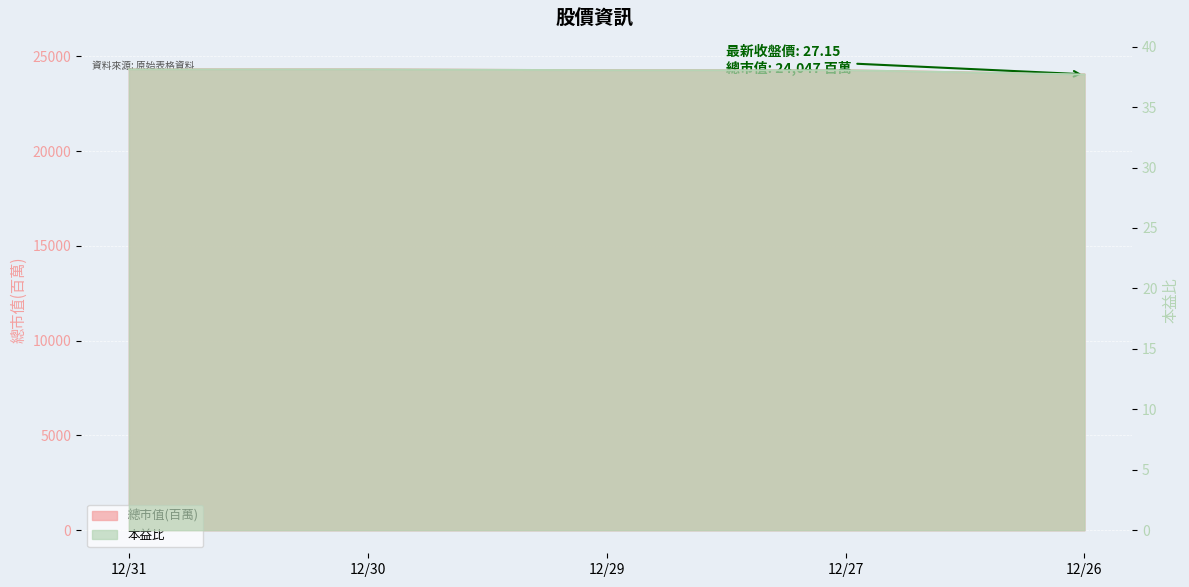

What are all the series names shown in the legend?

總市值(百萬), 本益比